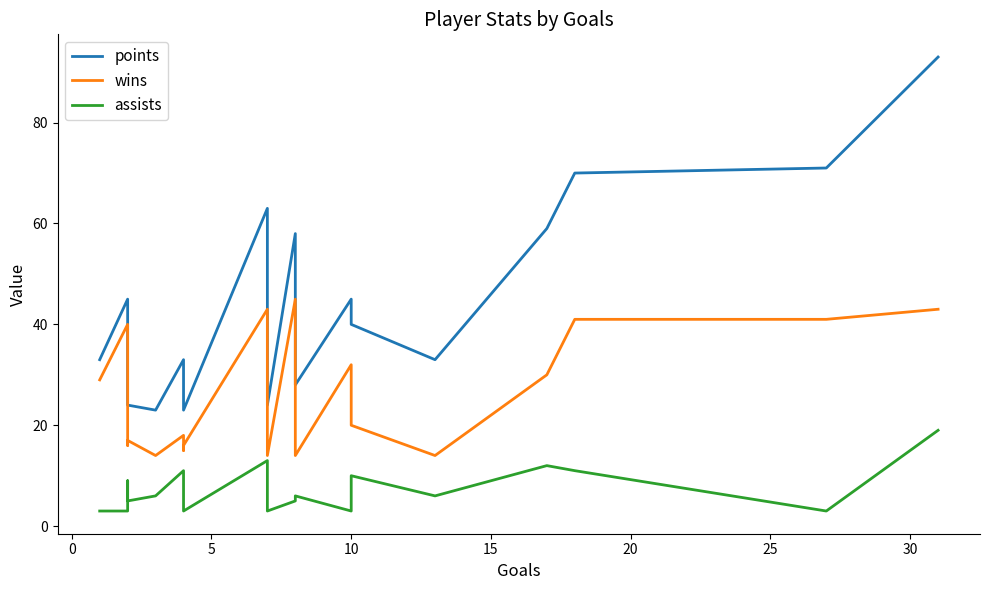

In wins, how many points are lower than both neighbors (excluding endpoints)?

6